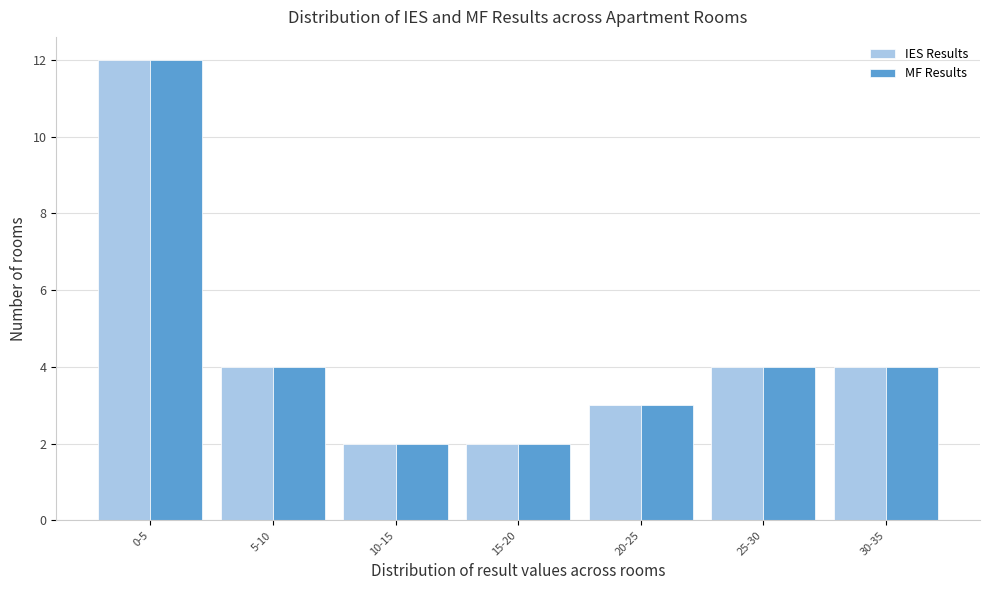

Reading left to right, list all the values displayed in this chart.

IES Results: 0-5=12	5-10=4	10-15=2	15-20=2	20-25=3	25-30=4	30-35=4
MF Results: 0-5=12	5-10=4	10-15=2	15-20=2	20-25=3	25-30=4	30-35=4